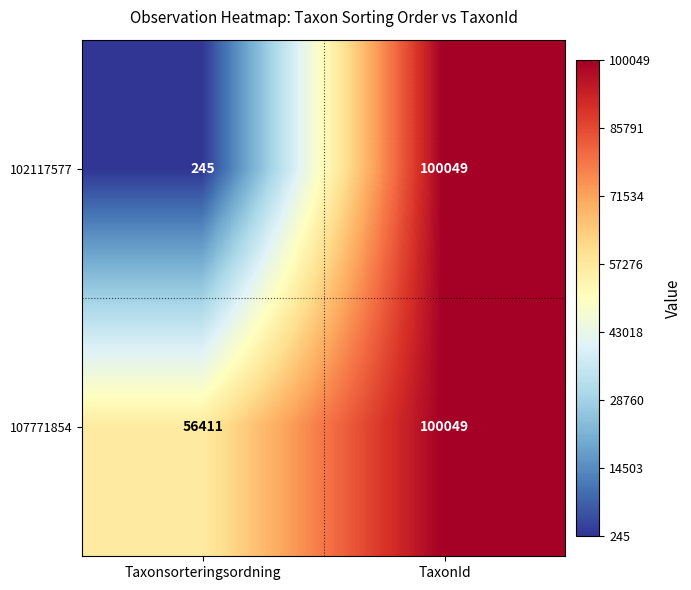

What is the difference between the 102117577 values at Taxonsorteringsordning and TaxonId?

99804